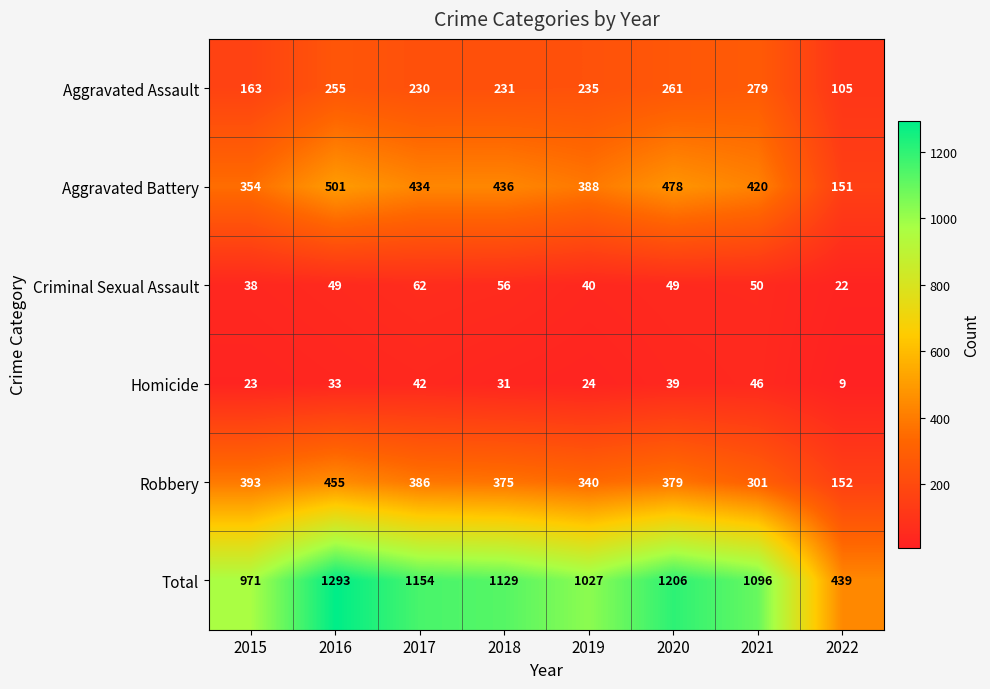

The Total series shows 558 at 2019. True or false?

False